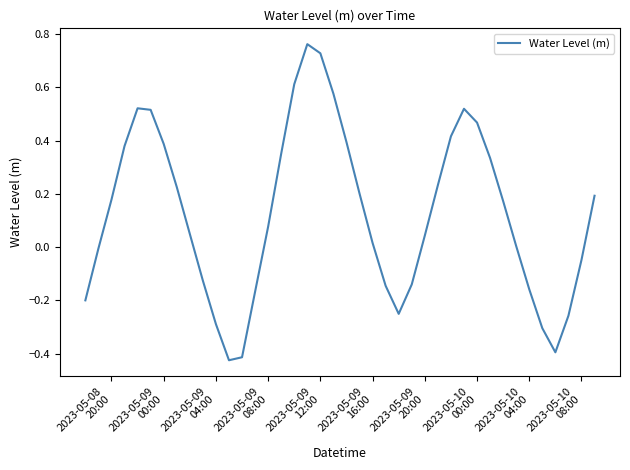

What is the difference between the maximum and minimum values?

1.2